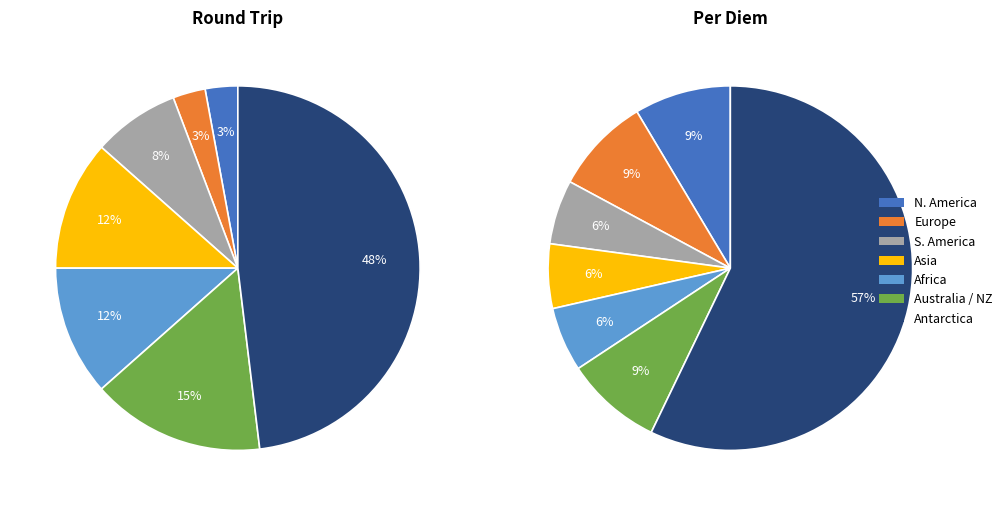

Rank the series by their average value, from lowest to highest.

per_diem, round_trip